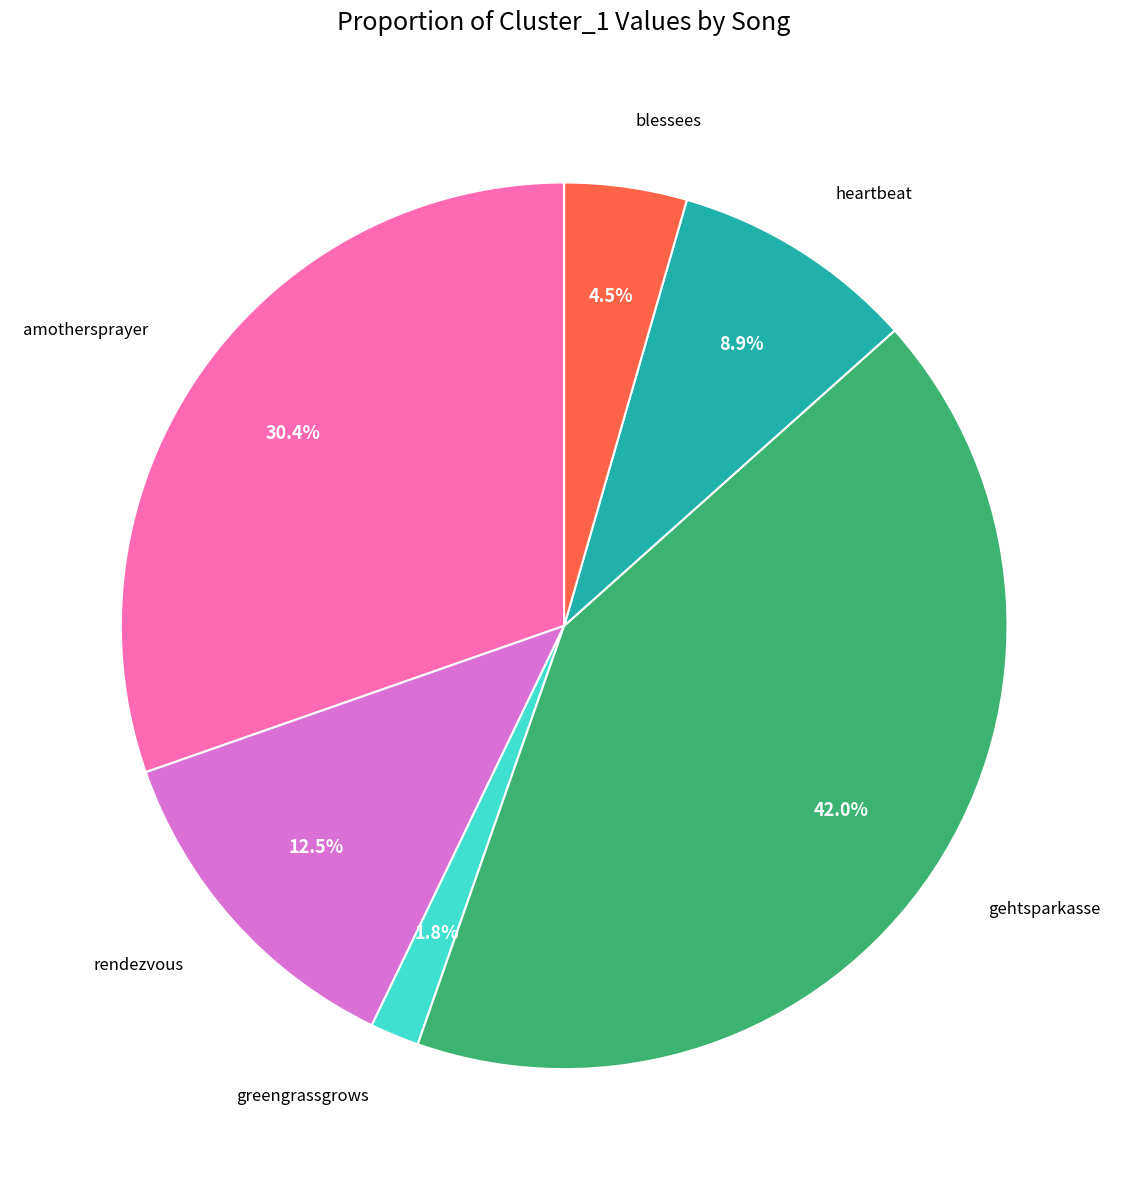

Is there any slice that represents more than half of the pie?

No